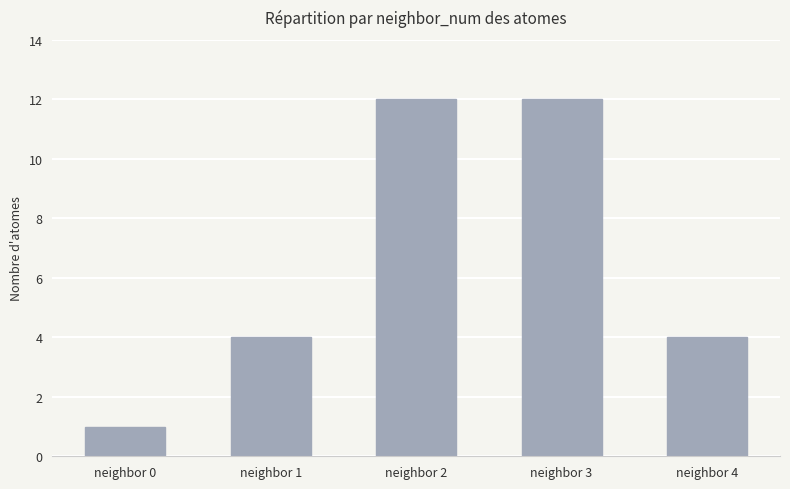

The chart shows a value of 1 at neighbor 0. True or false?

True